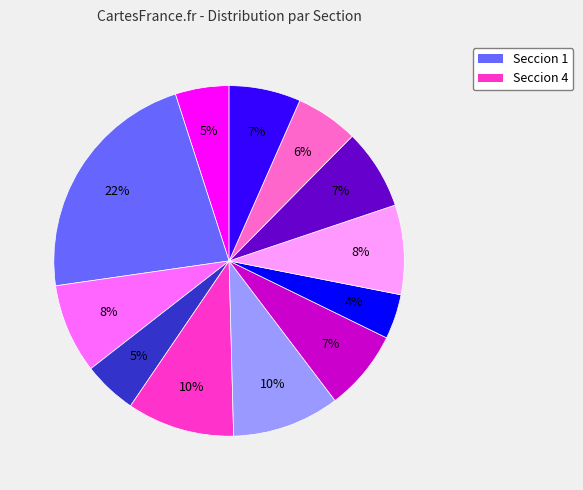

Is there a majority slice in this chart?

No